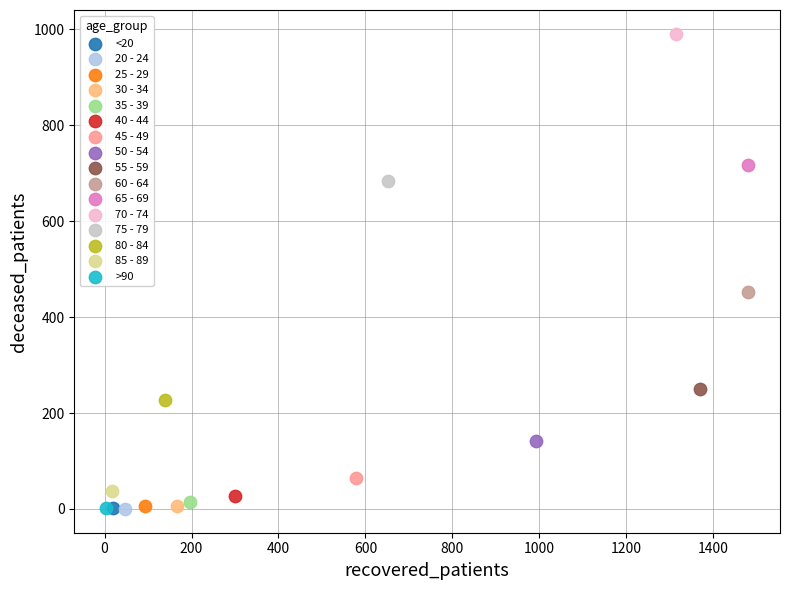

What are all the series names shown in the legend?

<20, 20 - 24, 25 - 29, 30 - 34, 35 - 39, 40 - 44, 45 - 49, 50 - 54, 55 - 59, 60 - 64, 65 - 69, 70 - 74, 75 - 79, 80 - 84, 85 - 89, >90